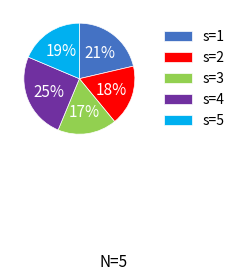

Is s=2 the majority of the pie?

No